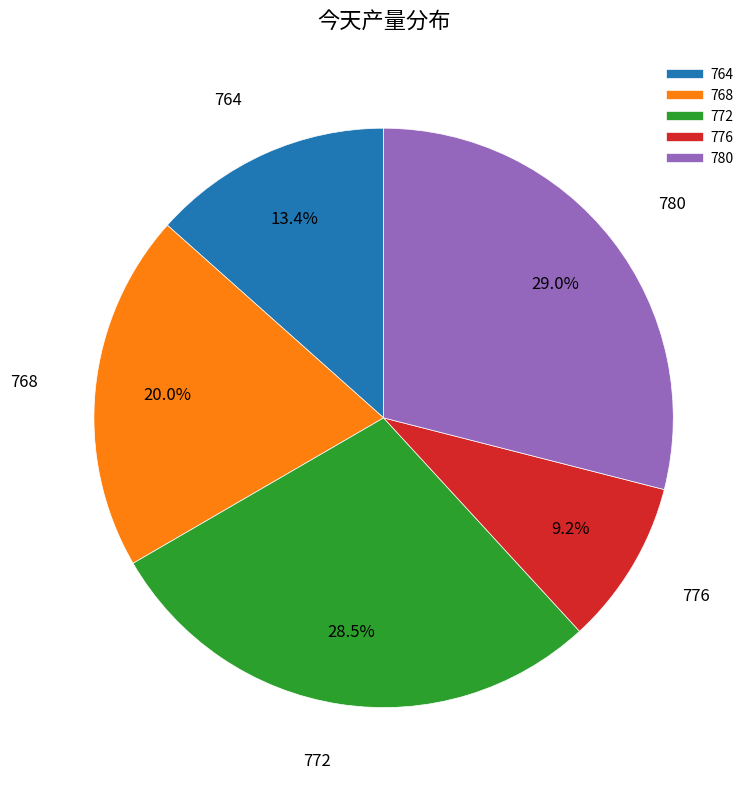

True or false: 768 accounts for 34% of the total.

False